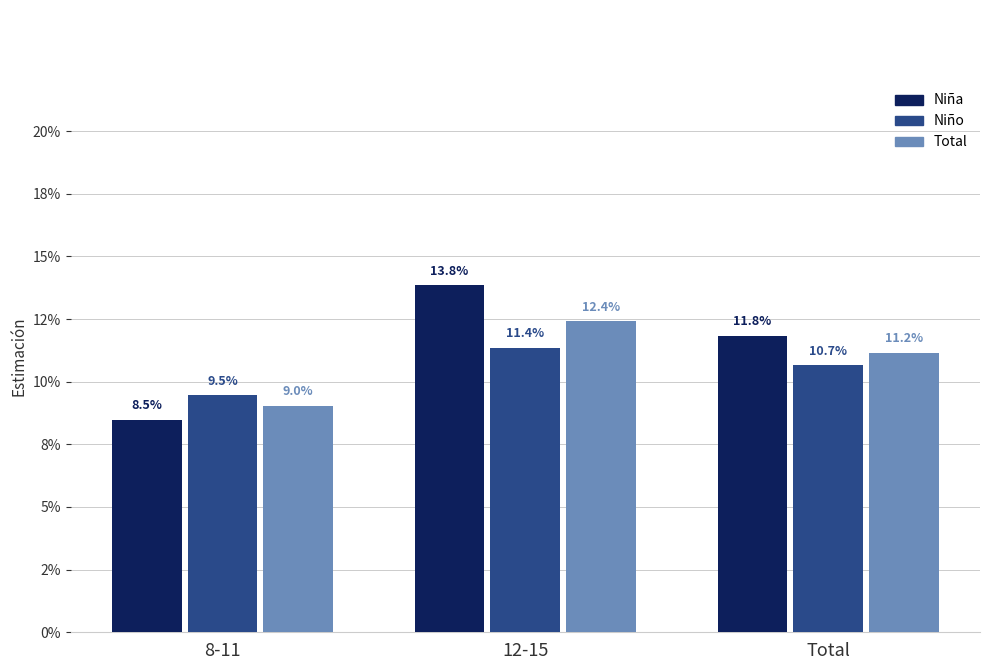

How many Niño values are between 0 and 1?

3